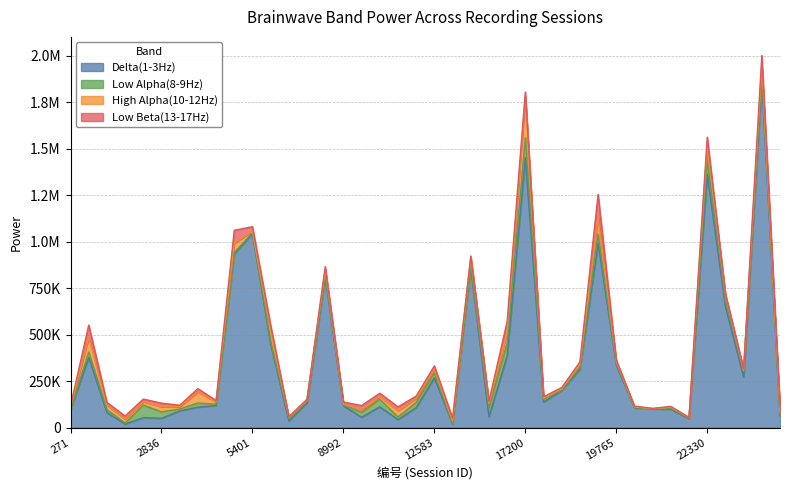

Where is Low Alpha(8-9Hz) nearest to the value 53189?

19252